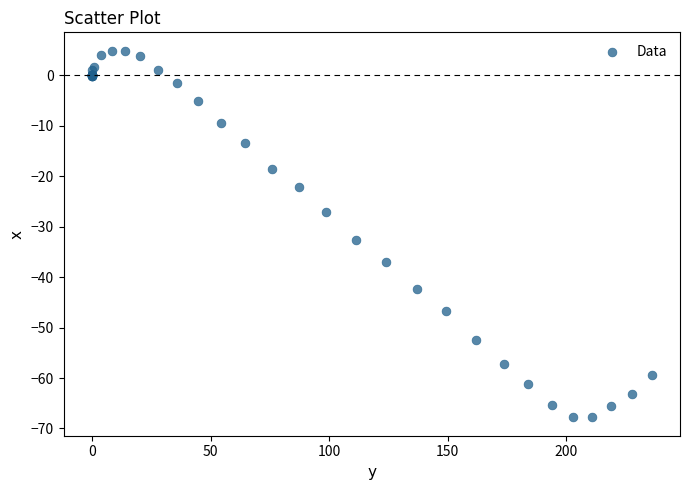

What Y value in the scatter plot is closest to -31?

-32.6